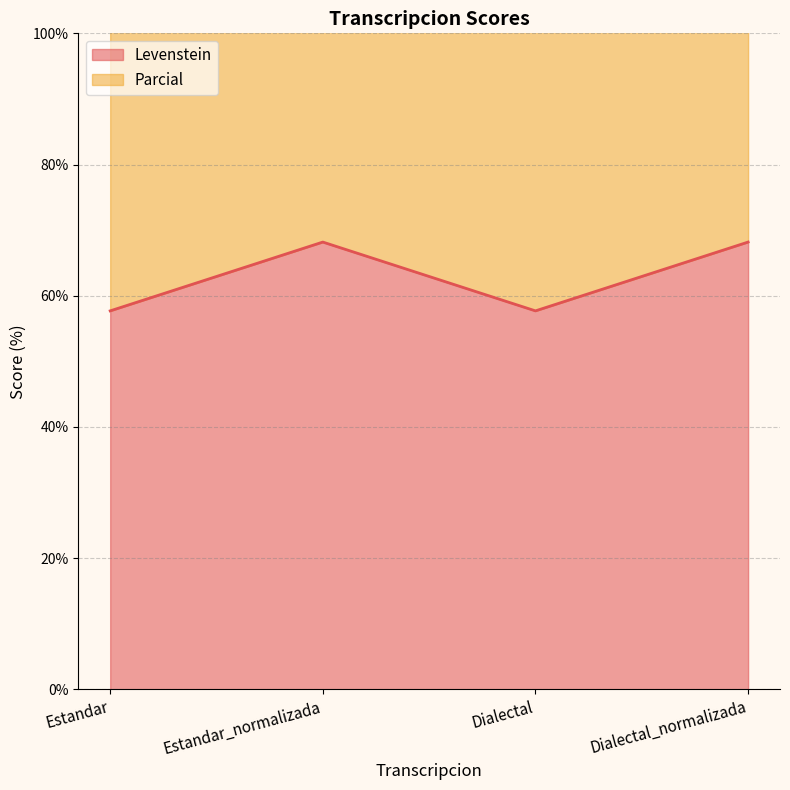

The Levenstein series shows 57.7 at Dialectal. True or false?

True